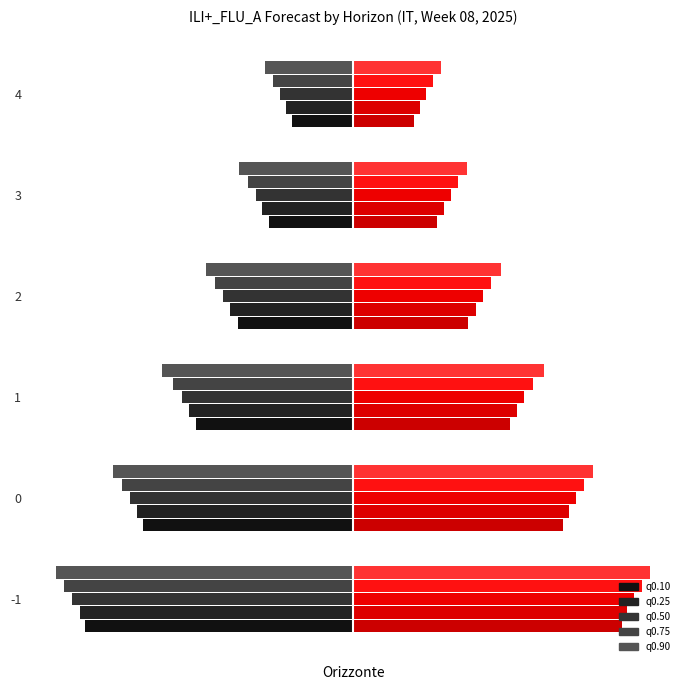

Is it true that q0.50 equals -0.8 at 4?

False